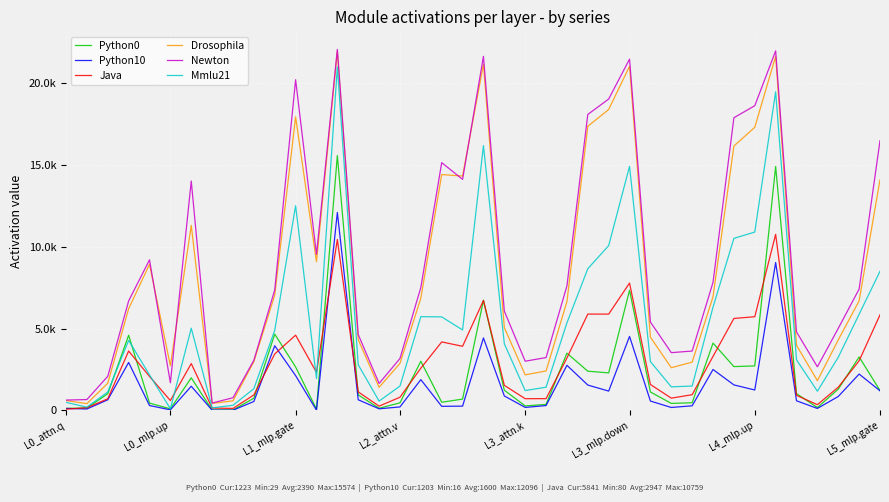

At which category does the chart reach its minimum across all series?

8